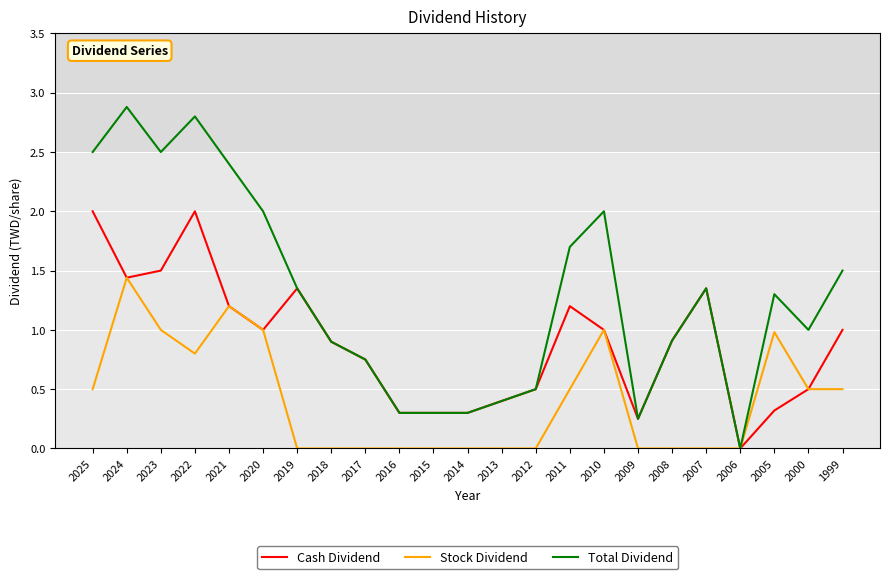

The value of Cash Dividend at 2024 is 0.6. True or false?

False